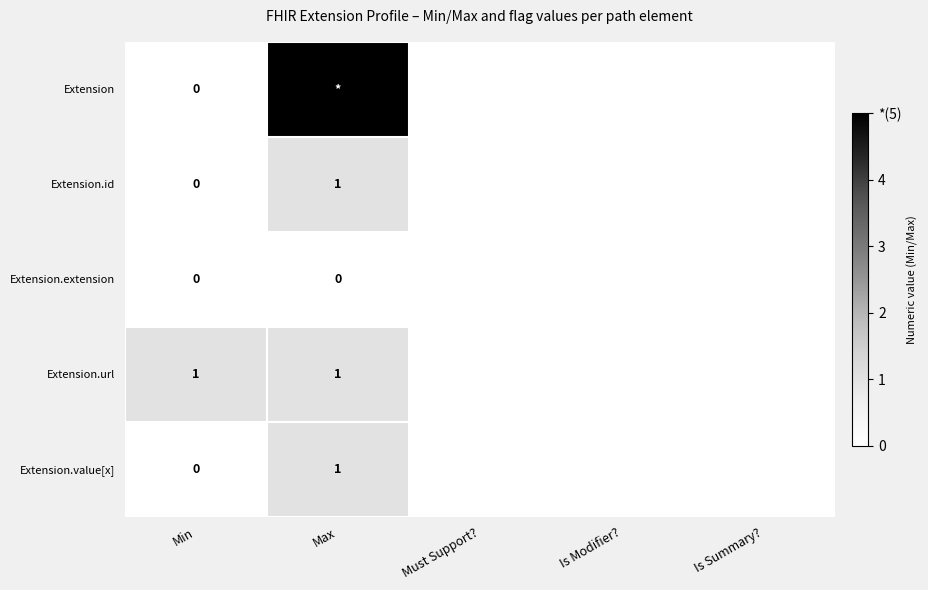

What is the difference between the highest and lowest values at Max?

5